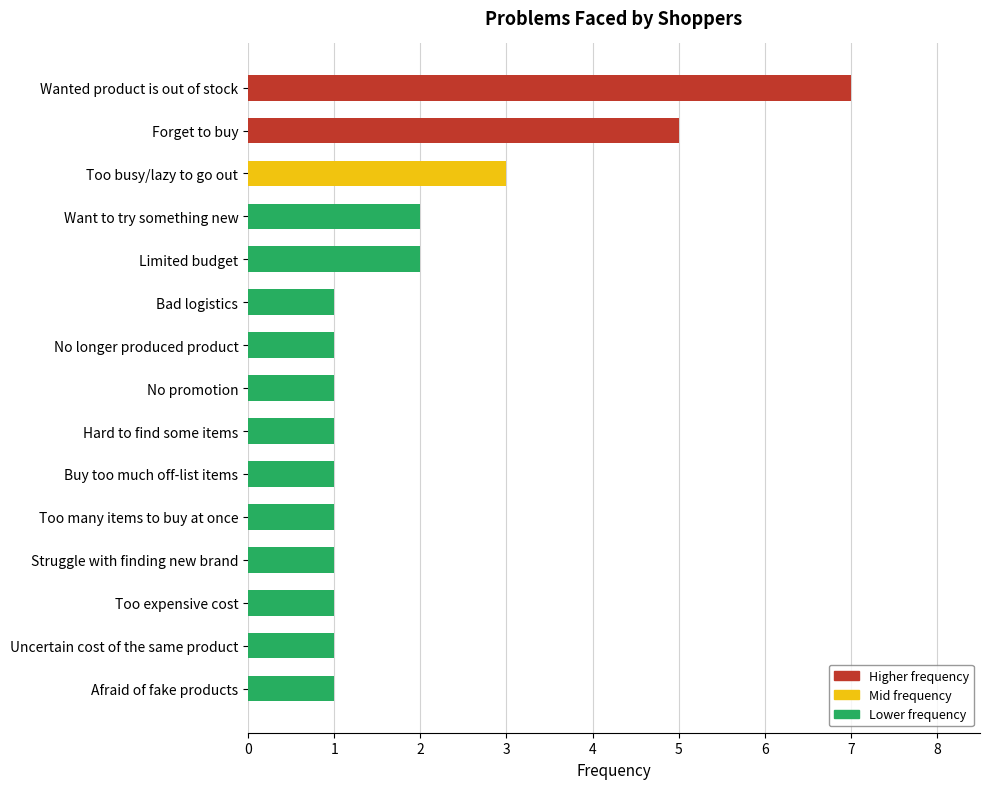

Which category has the highest value across all series?

Wanted product is out of stock